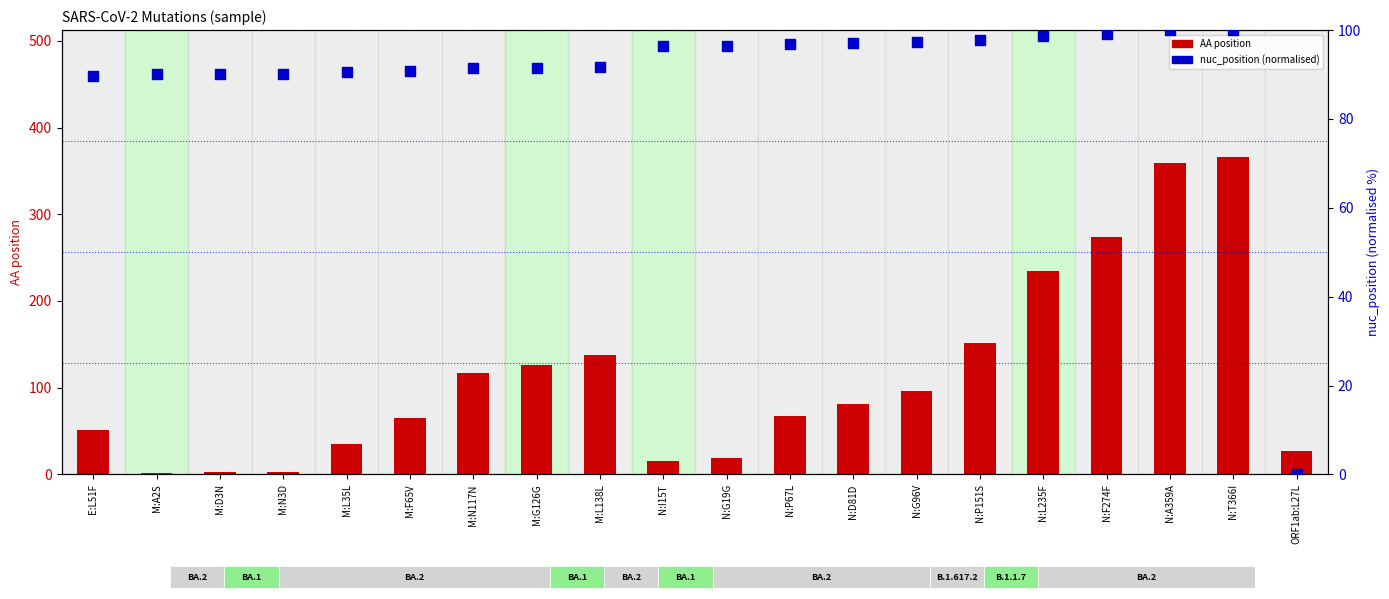

At how many categories does at least one series exceed 266?

3